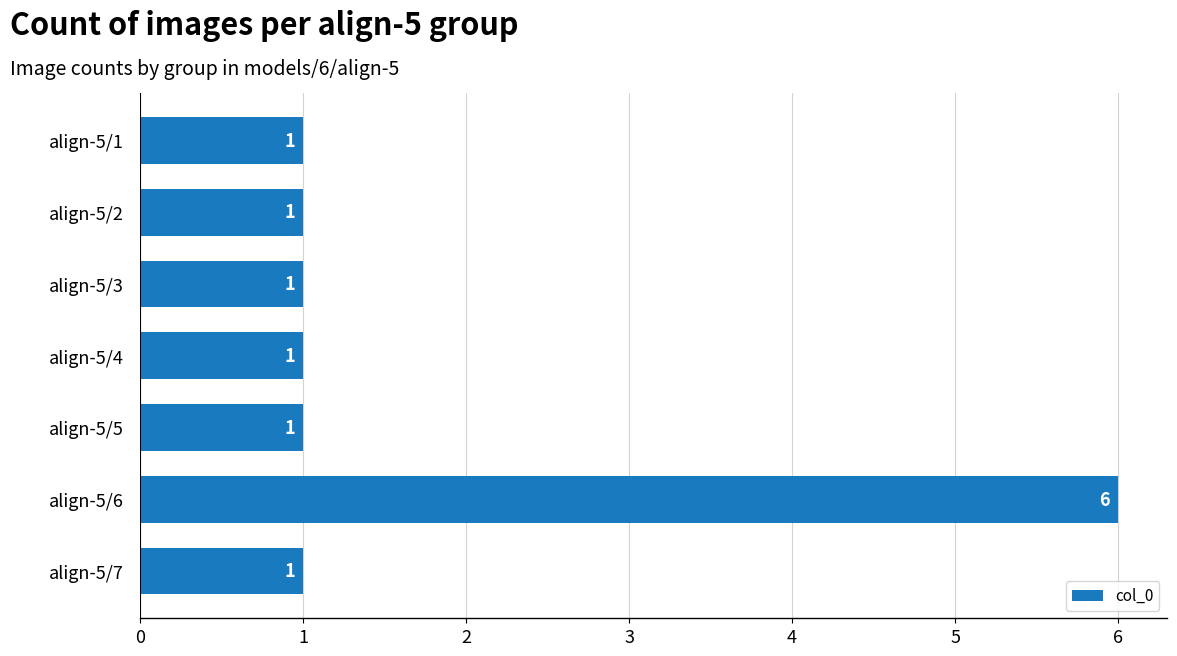

The value at align-5/5 is 1. True or false?

True